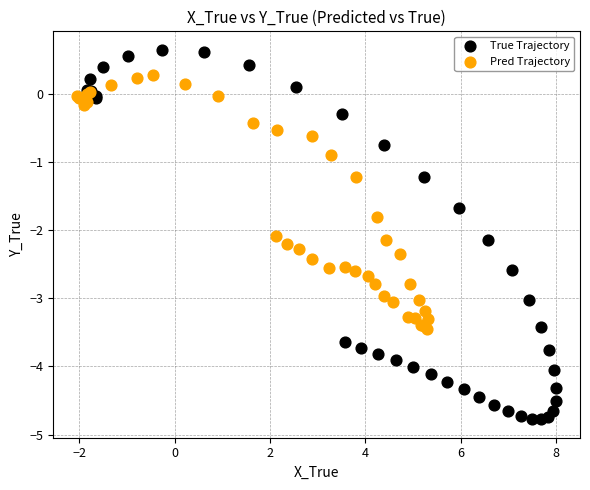

Which series reaches the minimum Y coordinate?

True Trajectory